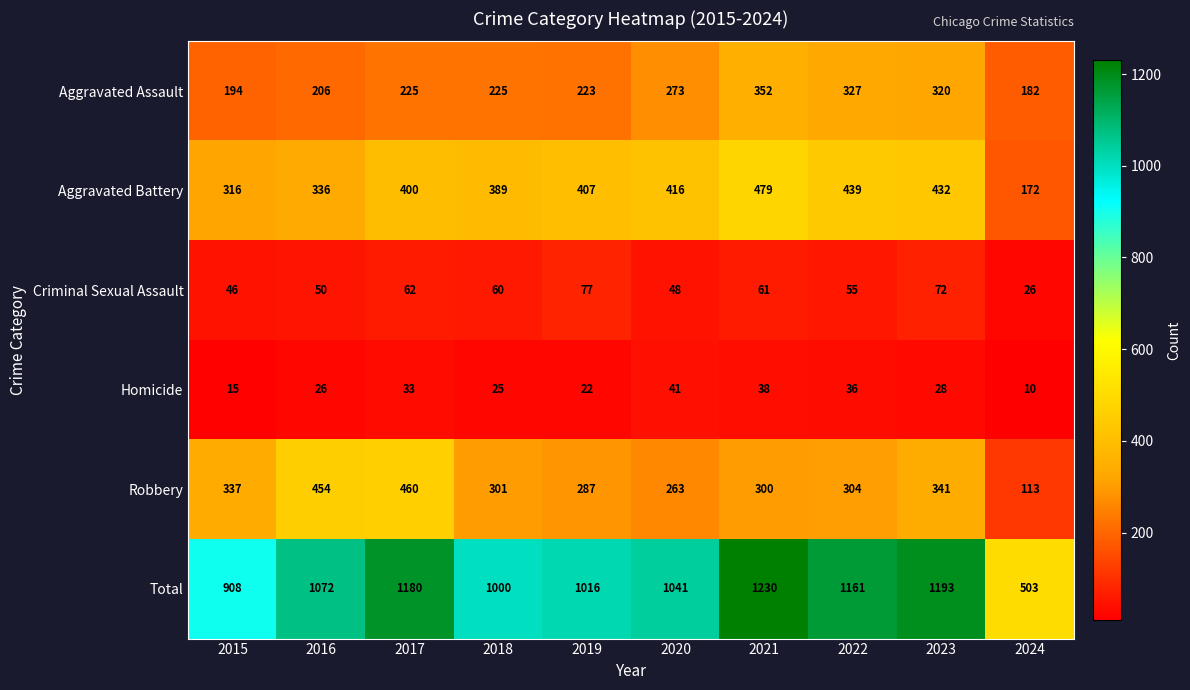

At 2024, list the series in order from largest to smallest.

Total, Aggravated Assault, Aggravated Battery, Robbery, Criminal Sexual Assault, Homicide